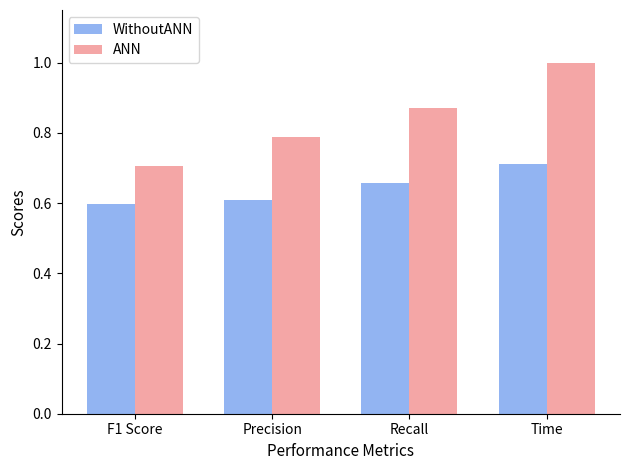

Is it true that WithoutANN equals 0.4 at Recall?

False